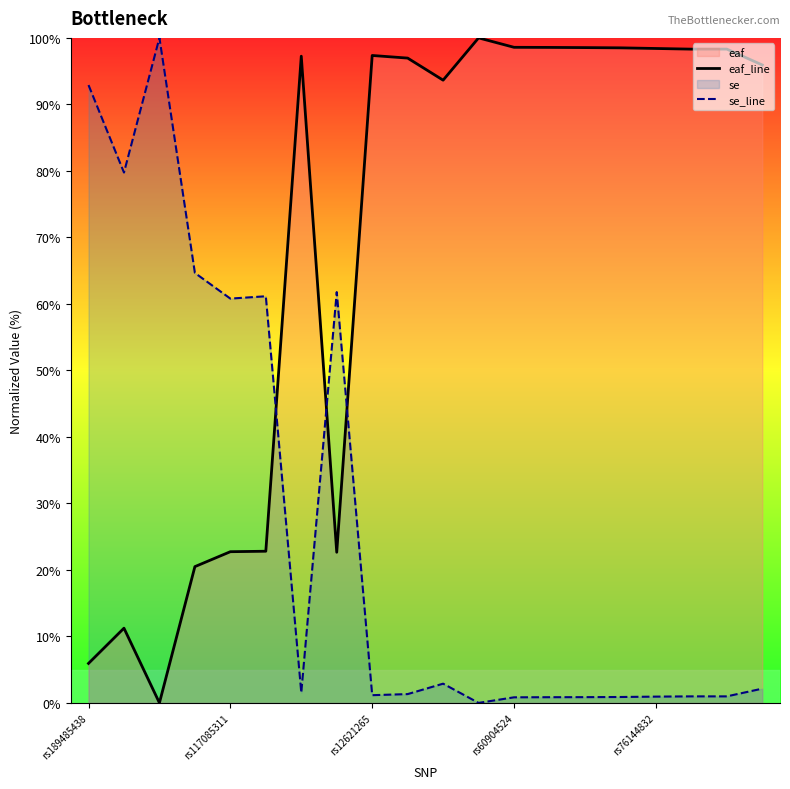

Which series ends up on top after the final intersection of eaf_line and se_line?

eaf_line